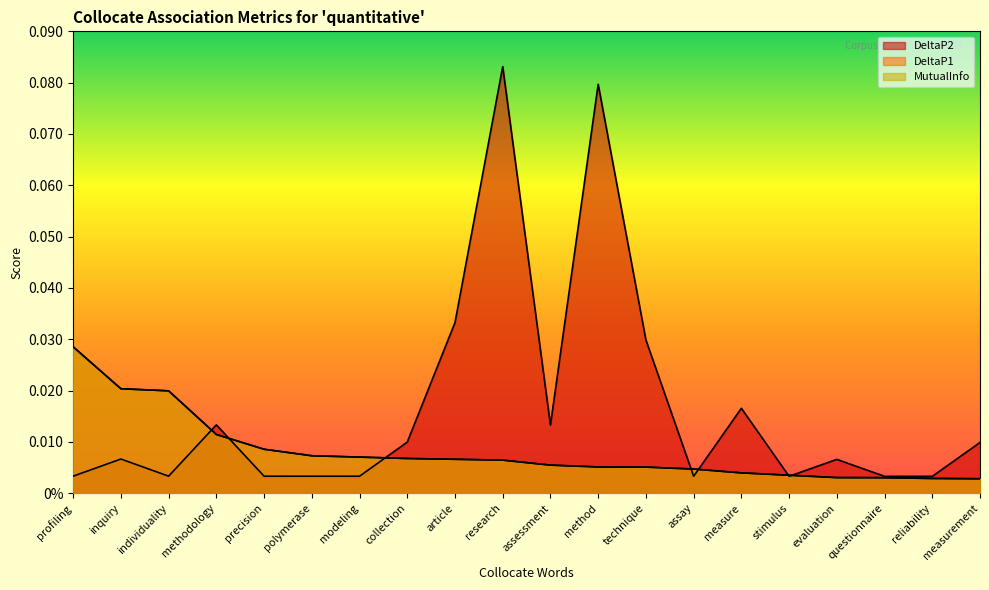

Reading right to left, extract all data points from this chart.

MutualInfo: measurement=0.0	reliability=0.0	questionnaire=0.0	evaluation=0.0	stimulus=0.0	measure=0.0	assay=0.0	technique=0.0	method=0.0	assessment=0.0	research=0.0	article=0.0	collection=0.0	modeling=0.0	polymerase=0.0	precision=0.0	methodology=0.0	individuality=0.0	inquiry=0.0	profiling=0.0
DeltaP1: measurement=0.0	reliability=0.0	questionnaire=0.0	evaluation=0.0	stimulus=0.0	measure=0.0	assay=0.0	technique=0.0	method=0.0	assessment=0.0	research=0.0	article=0.0	collection=0.0	modeling=0.0	polymerase=0.0	precision=0.0	methodology=0.0	individuality=0.0	inquiry=0.0	profiling=0.0
DeltaP2: measurement=0.0	reliability=0.0	questionnaire=0.0	evaluation=0.0	stimulus=0.0	measure=0.0	assay=0.0	technique=0.0	method=0.1	assessment=0.0	research=0.1	article=0.0	collection=0.0	modeling=0.0	polymerase=0.0	precision=0.0	methodology=0.0	individuality=0.0	inquiry=0.0	profiling=0.0